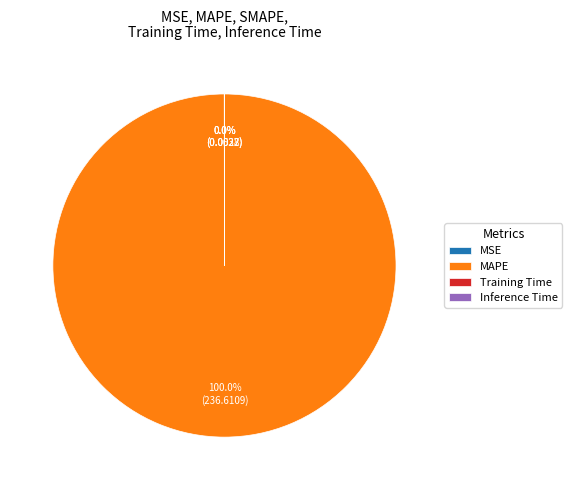

Which slice is the largest?

MAPE